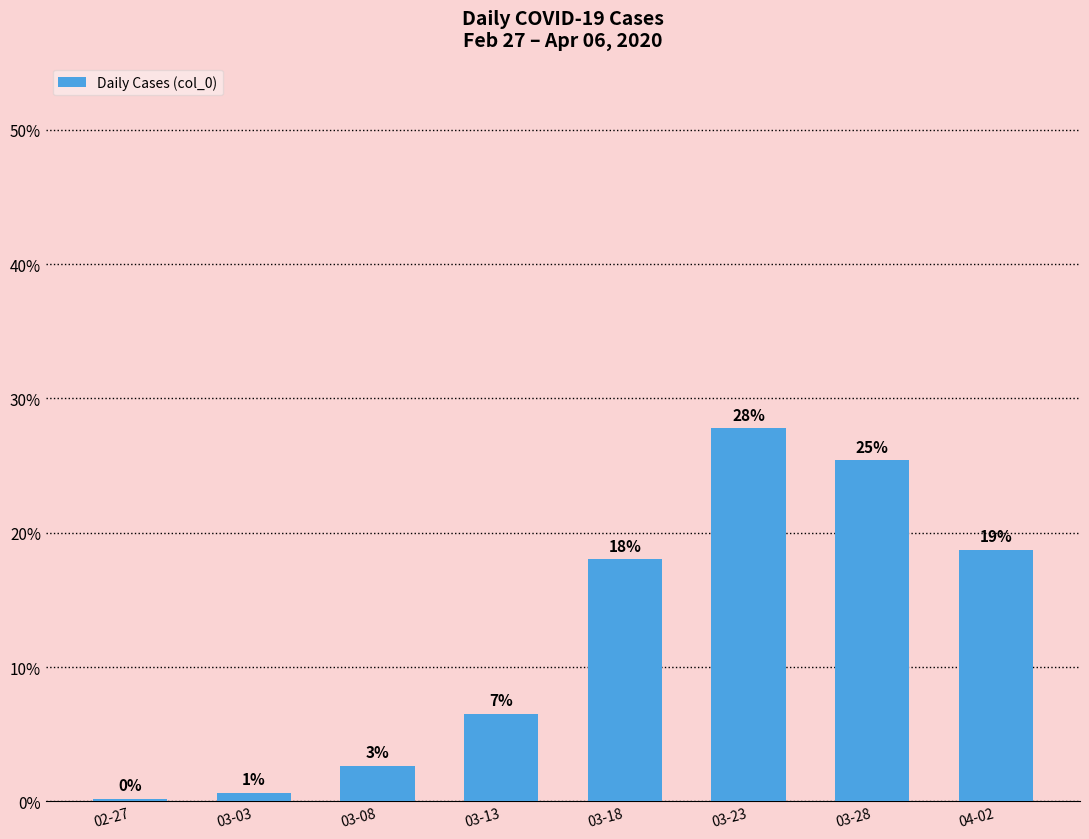

What is the value of the 7th bar from the left?

25.4